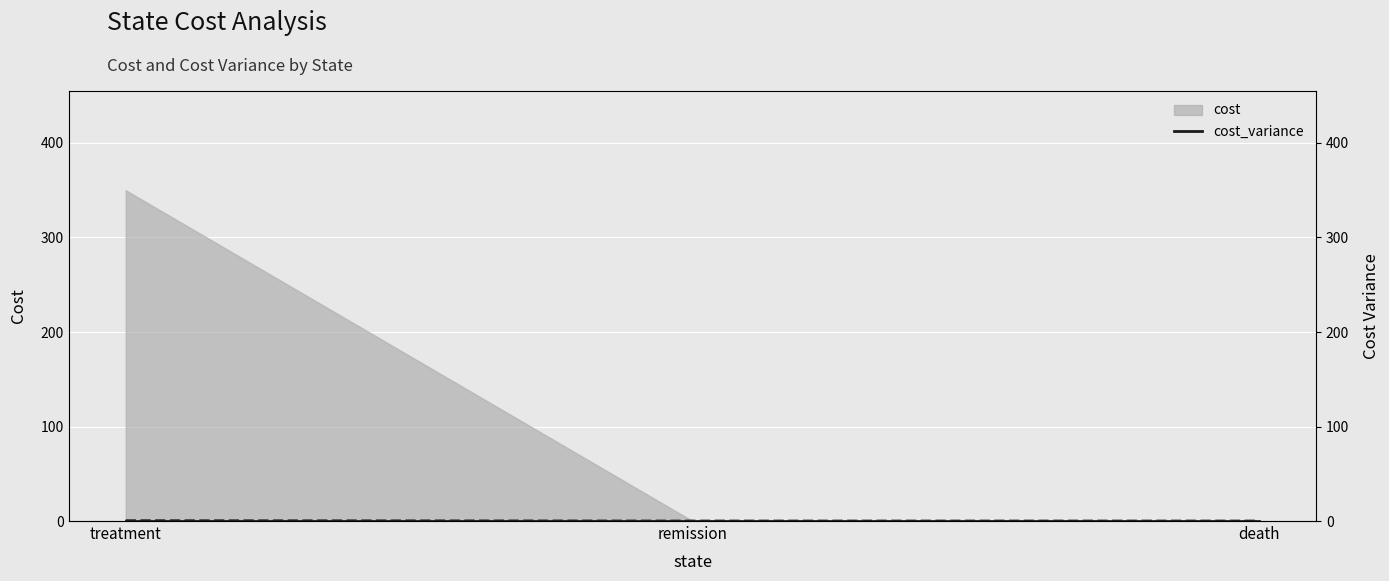

Is it true that cost_variance (solid) equals 0.0 at death?

True